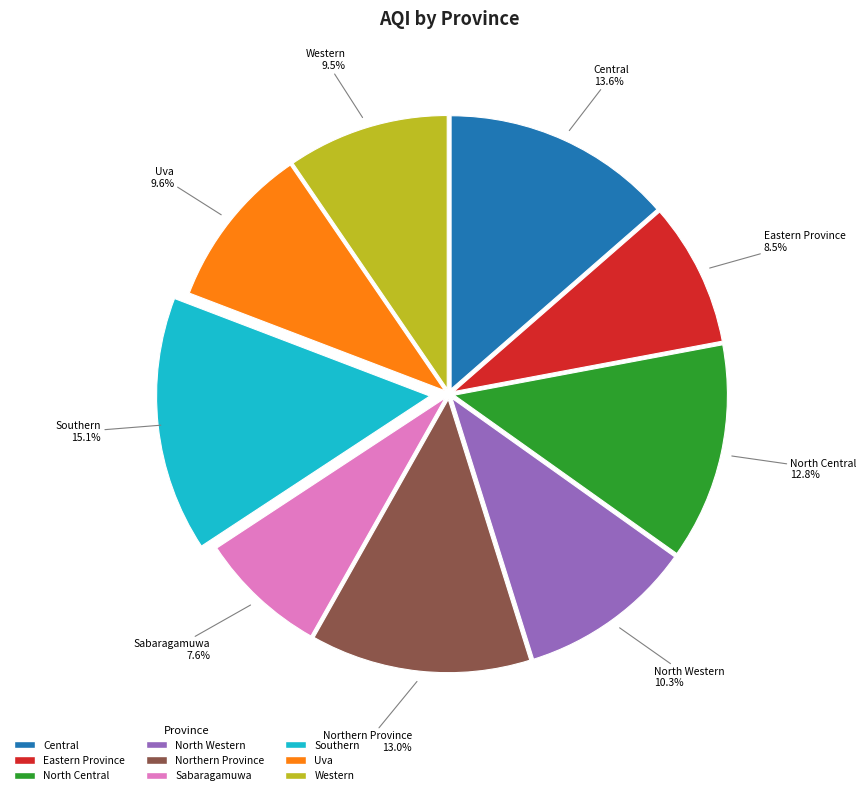

Between Eastern Province and Southern, which is larger?

Southern